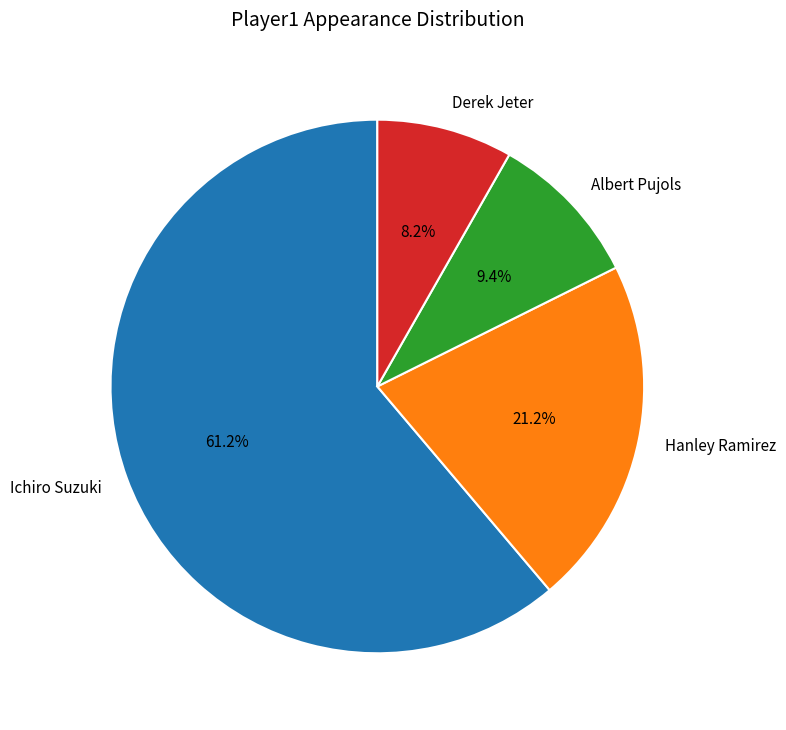

Rank the categories by value from lowest to highest.

Derek Jeter, Albert Pujols, Hanley Ramirez, Ichiro Suzuki